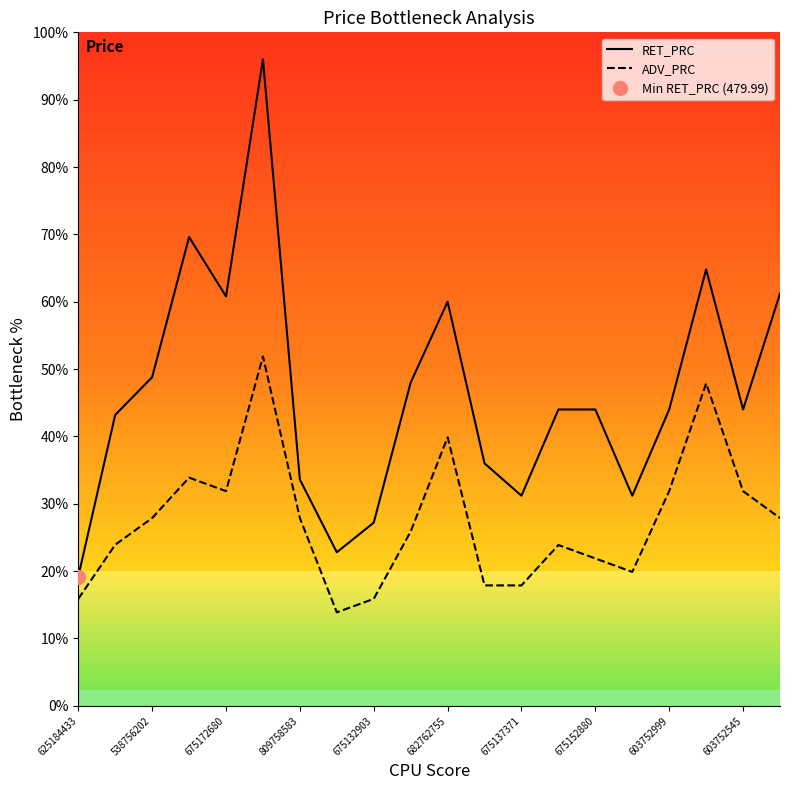

True or false: ADV_PRC and RET_PRC intersect in this chart.

False